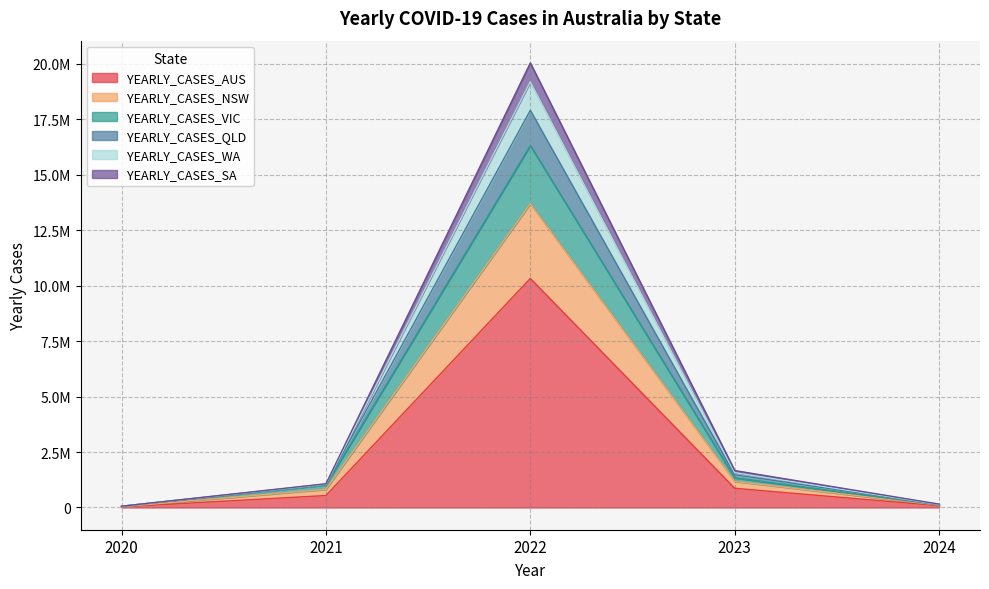

What is the value of the YEARLY_CASES_AUS point at the 3rd from the left?

10318122